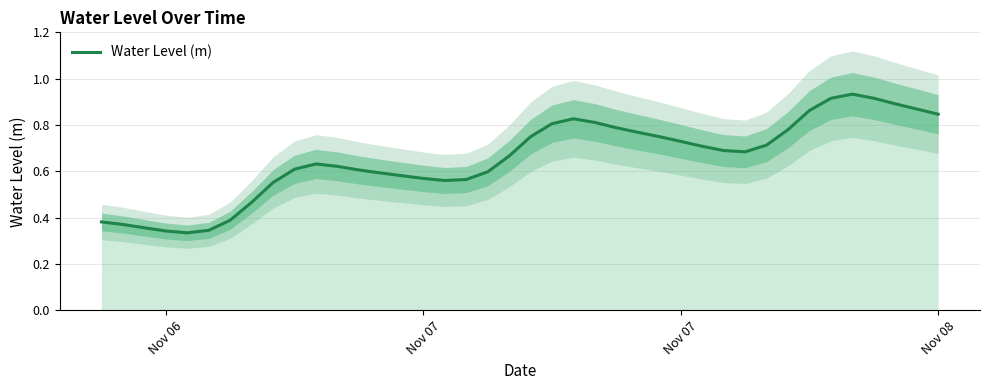

How many points are higher than both their immediate neighbors (excluding endpoints)?

3